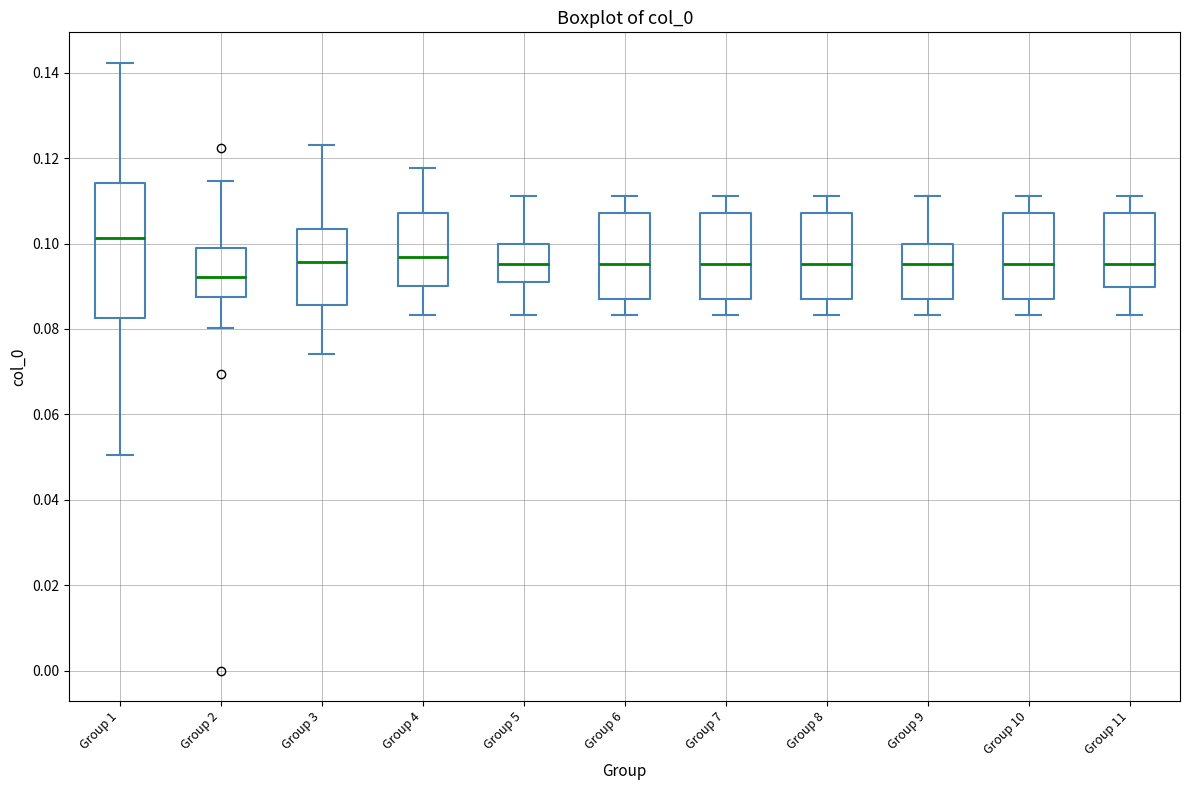

Reading left to right, transcribe this box plot: for each box, give where its median line is, the range the box spans, and where its two whiskers end, as read against the y-axis. The values are not printed on the chart, so give them approximately, as read against the axis.

Group 1: median 0.102, box 0.082 to 0.114, whiskers 0.050 to 0.142
Group 2: median 0.092, box 0.088 to 0.098, whiskers 0.080 to 0.114
Group 3: median 0.096, box 0.086 to 0.104, whiskers 0.074 to 0.124
Group 4: median 0.096, box 0.090 to 0.108, whiskers 0.084 to 0.118
Group 5: median 0.096, box 0.090 to 0.100, whiskers 0.084 to 0.112
Group 6: median 0.096, box 0.086 to 0.108, whiskers 0.084 to 0.112
Group 7: median 0.096, box 0.086 to 0.108, whiskers 0.084 to 0.112
Group 8: median 0.096, box 0.086 to 0.108, whiskers 0.084 to 0.112
Group 9: median 0.096, box 0.086 to 0.100, whiskers 0.084 to 0.112
Group 10: median 0.096, box 0.086 to 0.108, whiskers 0.084 to 0.112
Group 11: median 0.096, box 0.090 to 0.108, whiskers 0.084 to 0.112